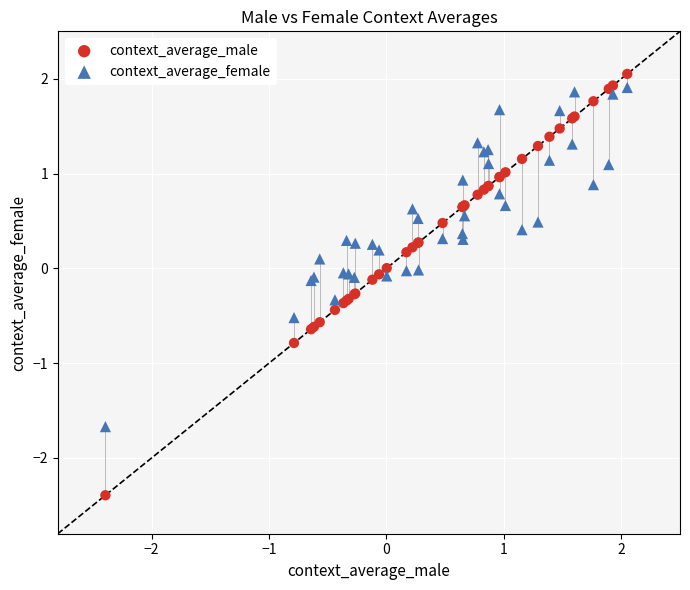

Which series contains the highest Y value?

context_average_male